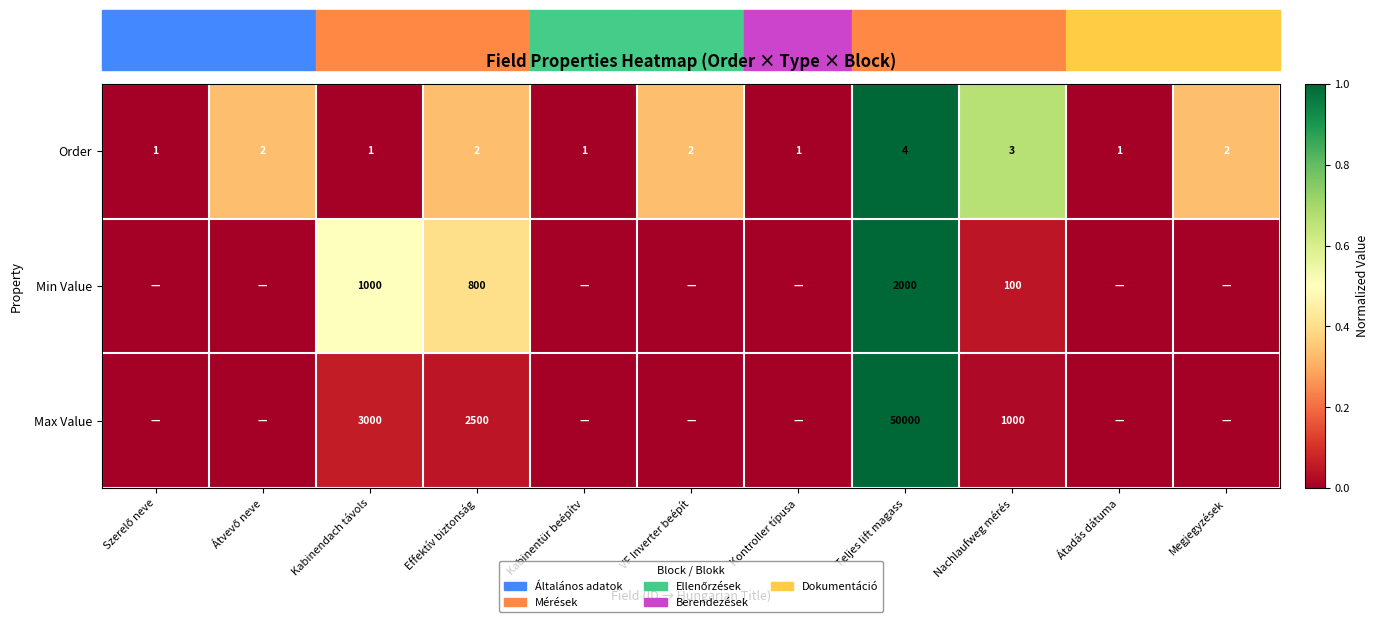

The Min Value series shows 172 at Nachlaufweg mérés. True or false?

False